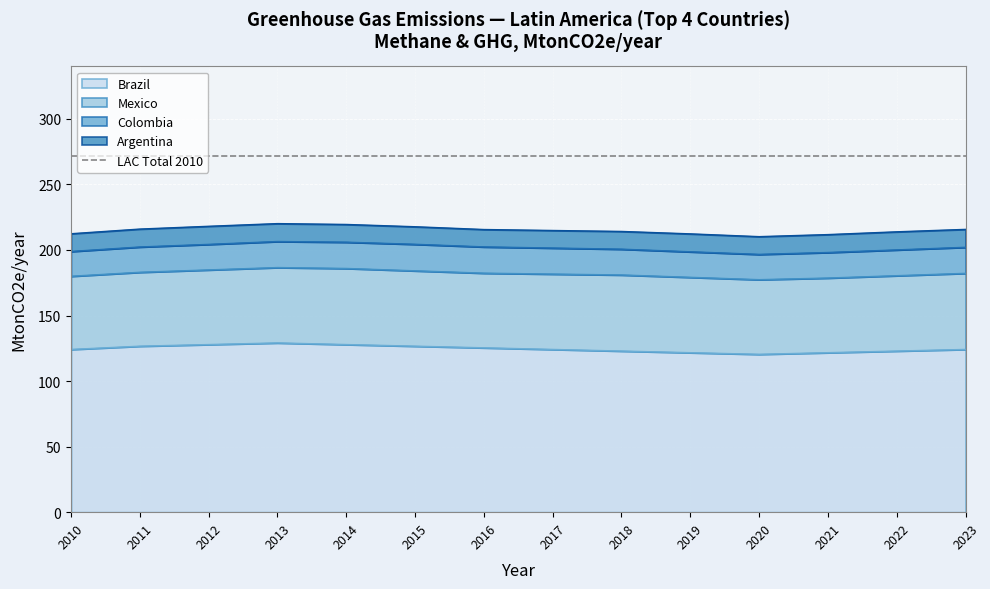

The Brazil series shows 178.9 at 2011. True or false?

False